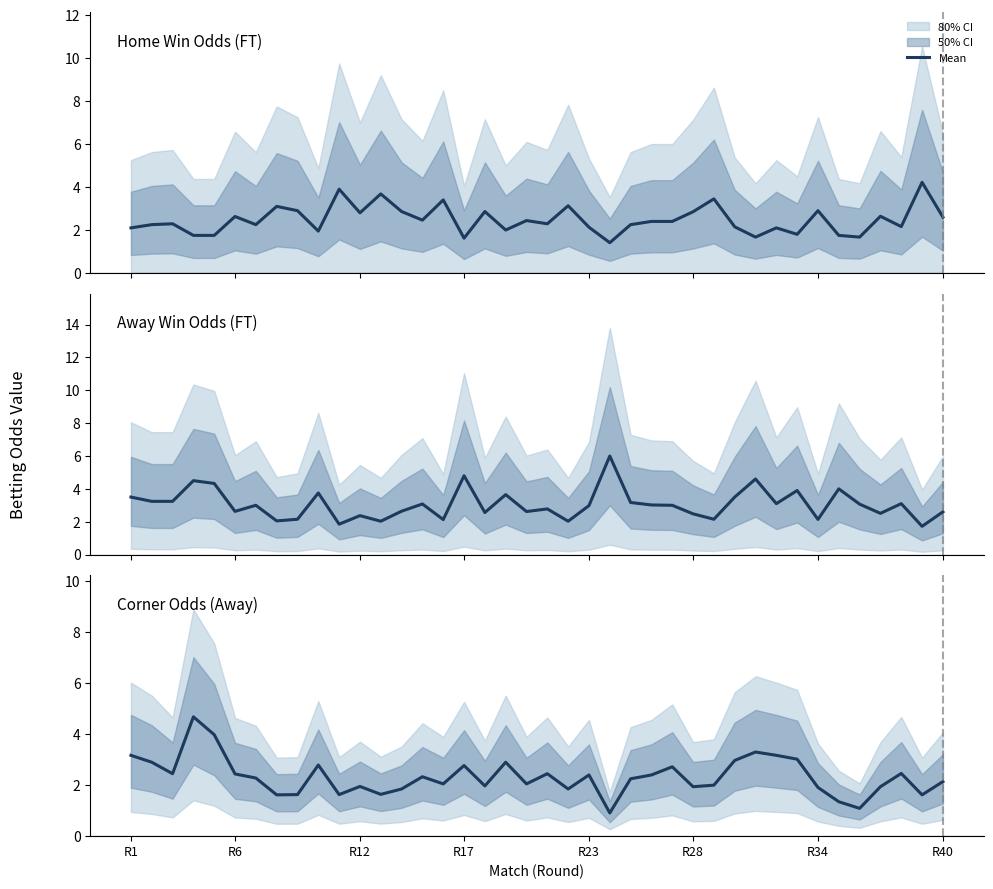

Which series has the largest total across all categories?

Odd_A_FT